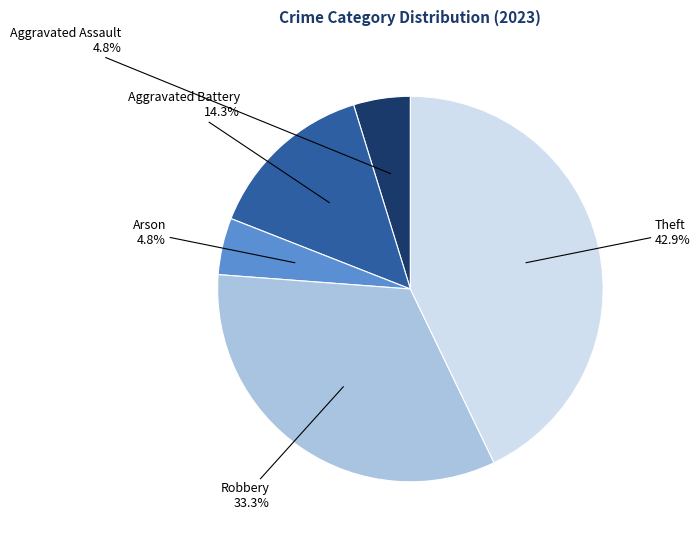

Is there a majority slice in this chart?

No